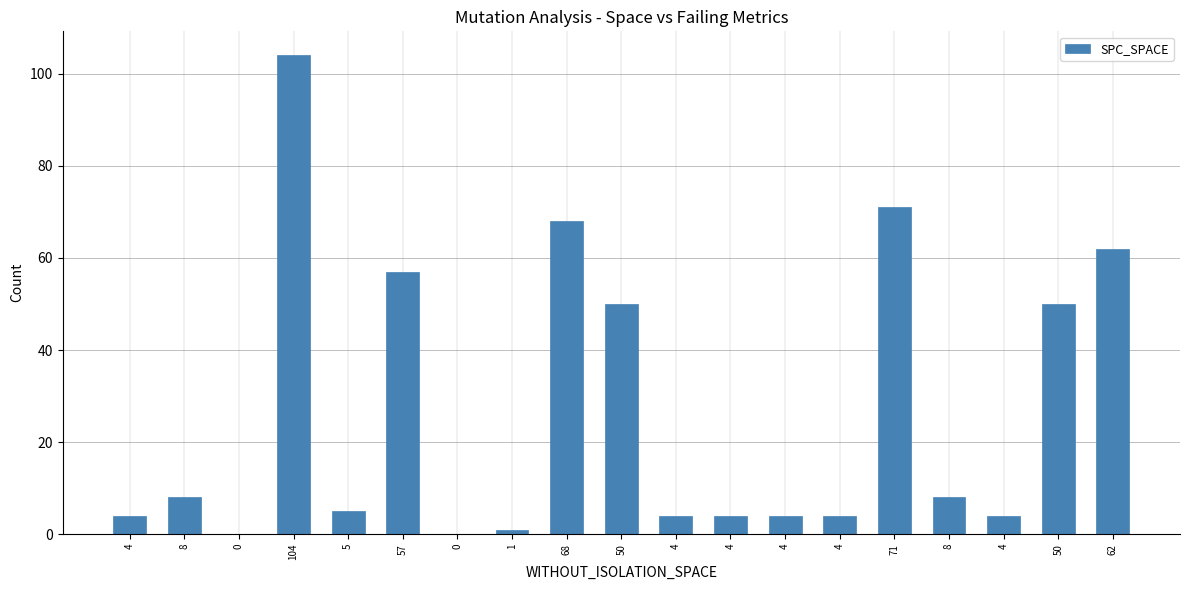

Count the number of categories in the chart.

19